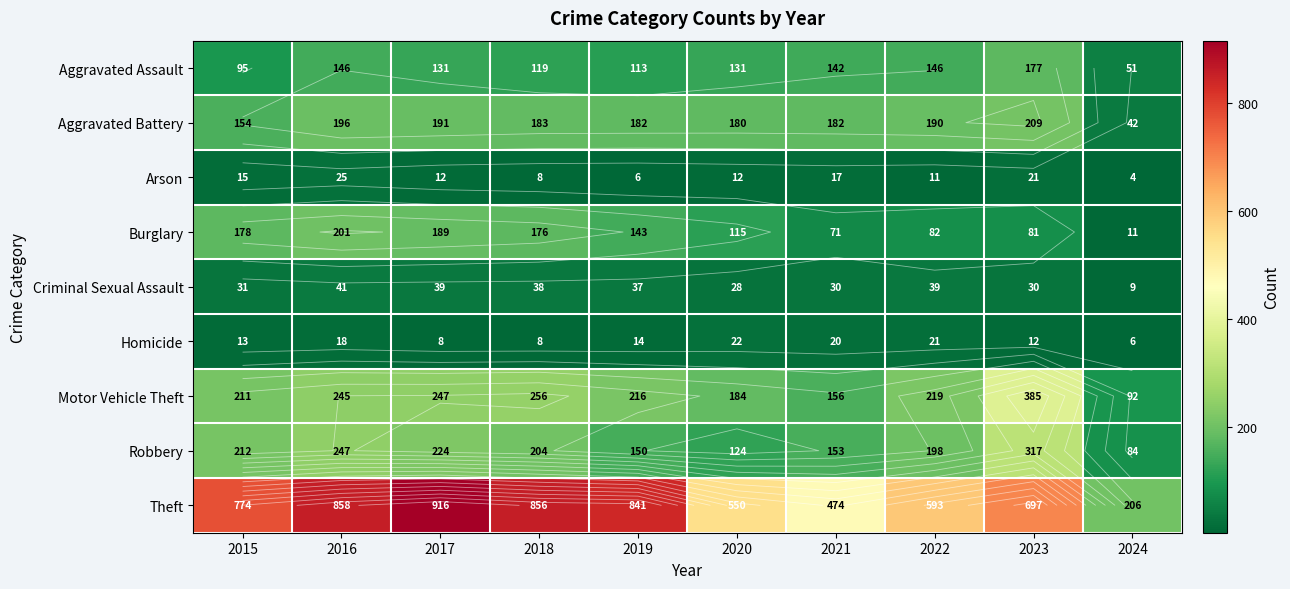

Rank the series at 2022 from highest to lowest value.

Theft, Motor Vehicle Theft, Robbery, Aggravated Battery, Aggravated Assault, Burglary, Criminal Sexual Assault, Homicide, Arson